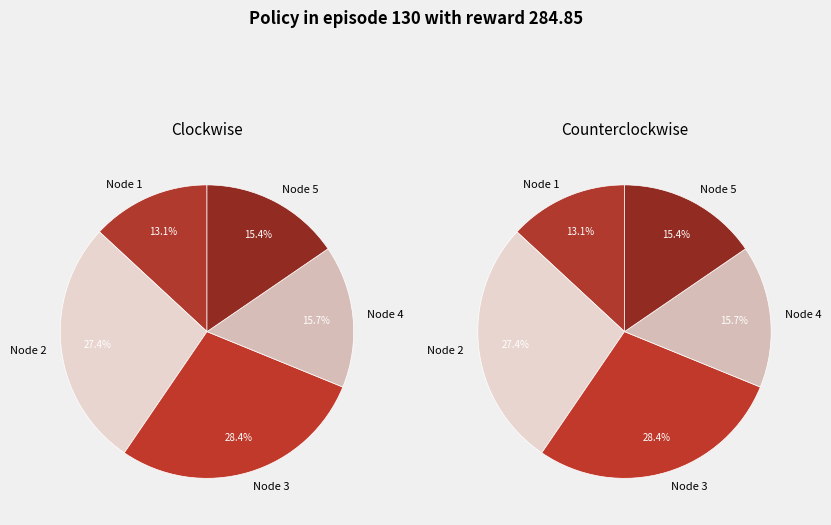

Rank the categories by value from highest to lowest.

Node 3, Node 2, Node 4, Node 5, Node 1